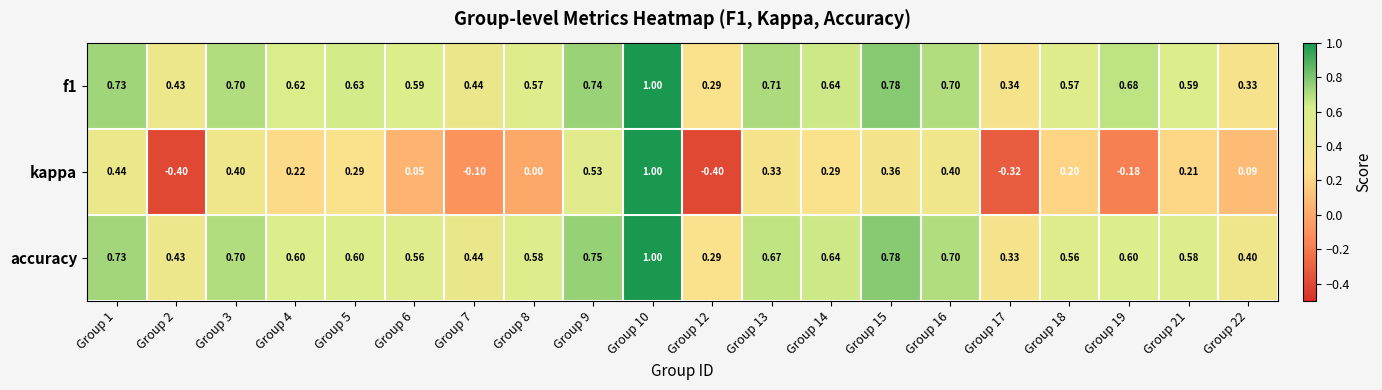

Which series changed the most between Group 2 and Group 5?

kappa